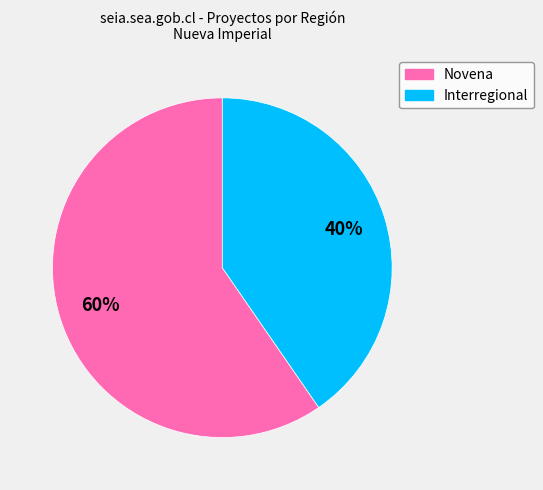

Is the sum of Novena and Interregional greater than half?

Yes